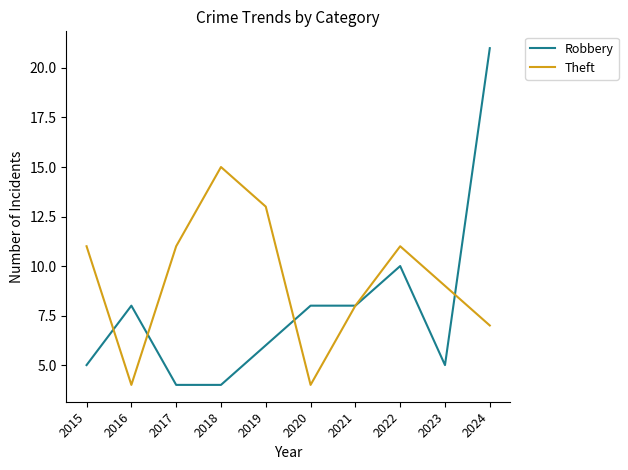

Rank the series at 2020 from highest to lowest value.

Robbery, Theft